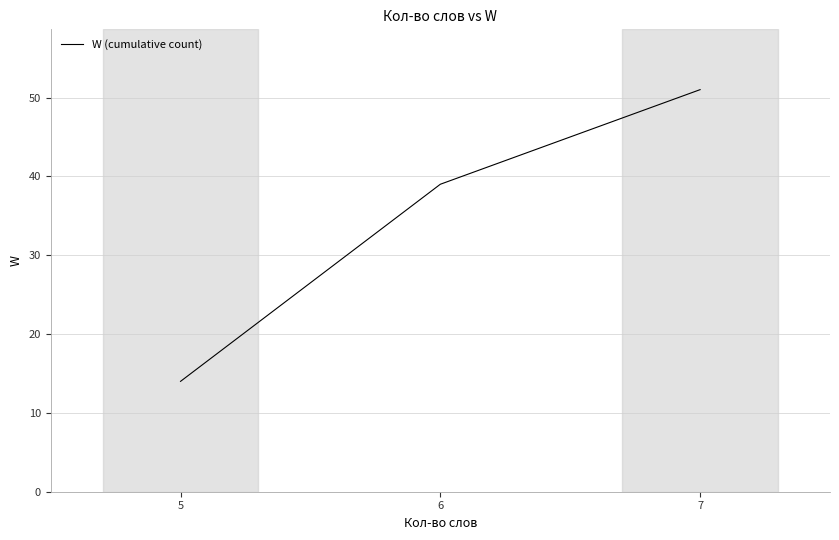

Approximately how many times larger is the value at 5 compared to 6?

0.4